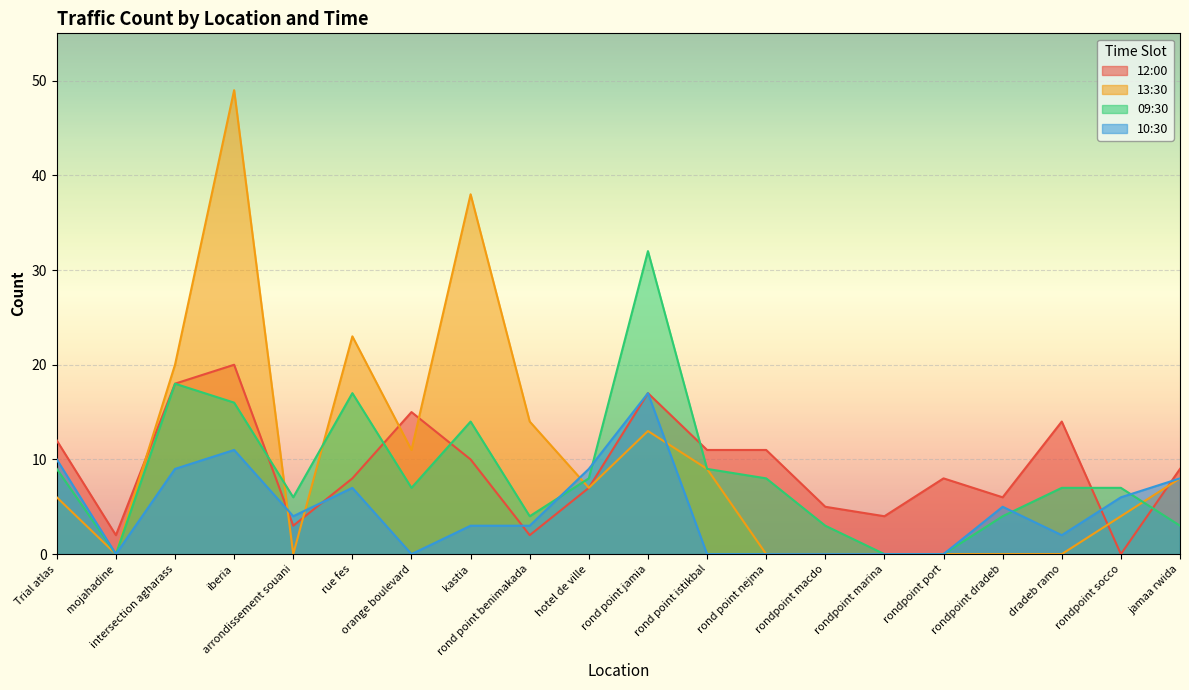

What is the label of the 3rd point from the right?

dradeb ramo